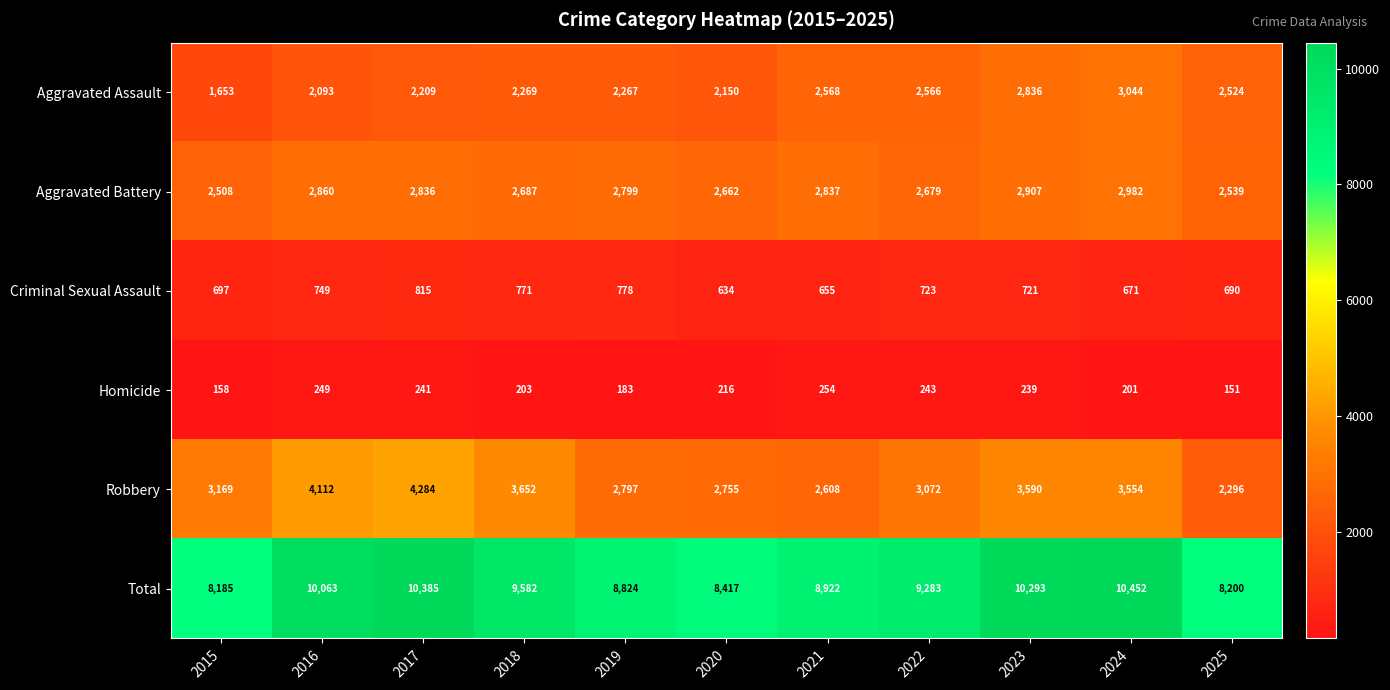

Where does the Criminal Sexual Assault series first go above 721?

2016